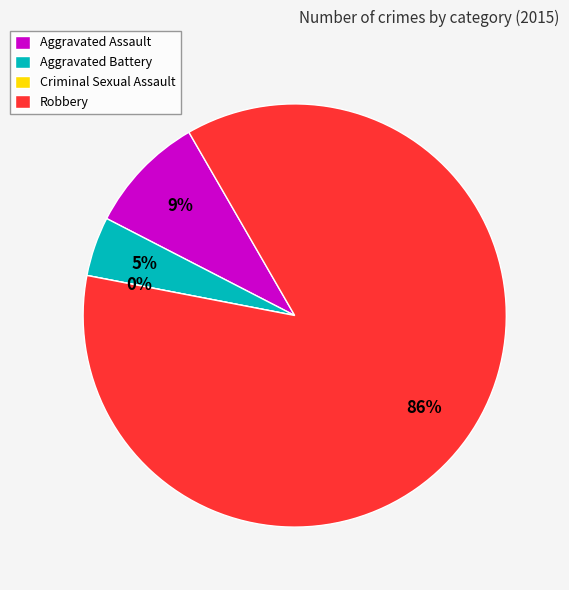

Is it true that Criminal Sexual Assault is 14% of the pie?

False